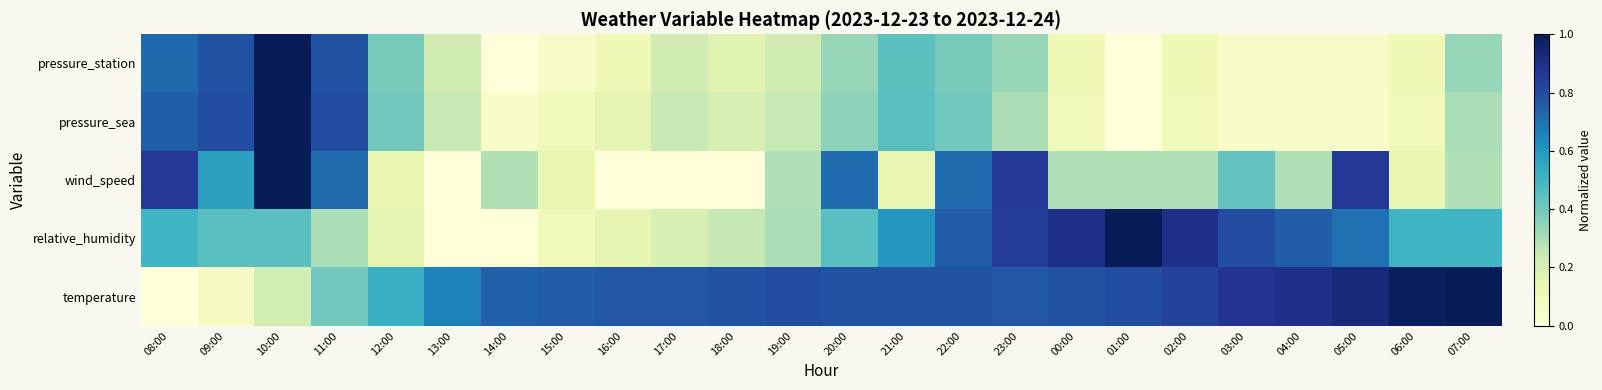

Count the number of categories in the chart.

24